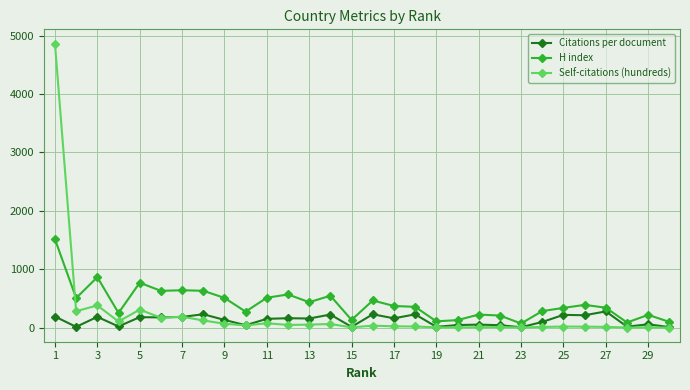

What is the average value of the Citations per document series?

123.0